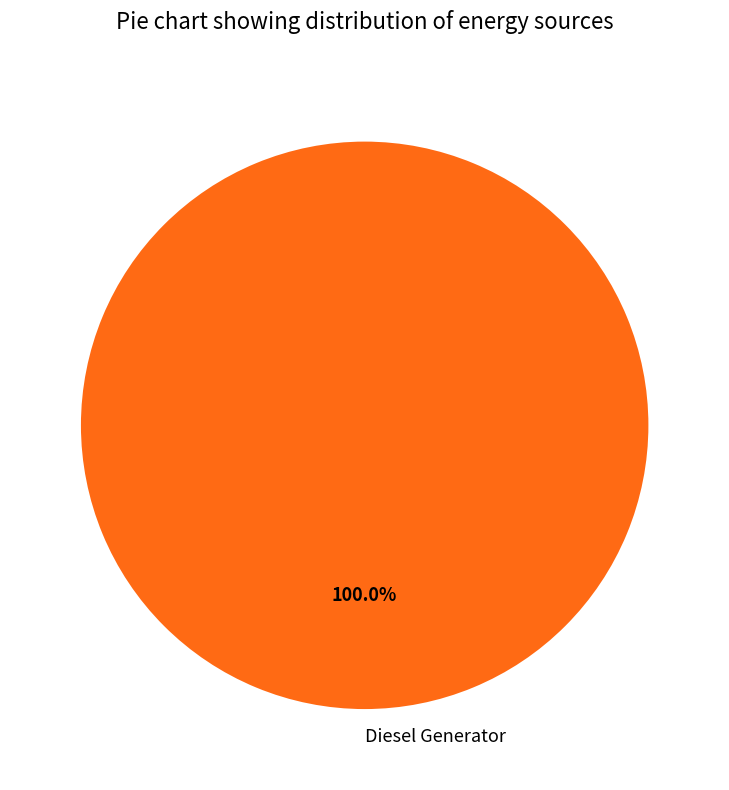

Does any single category account for the majority?

Yes